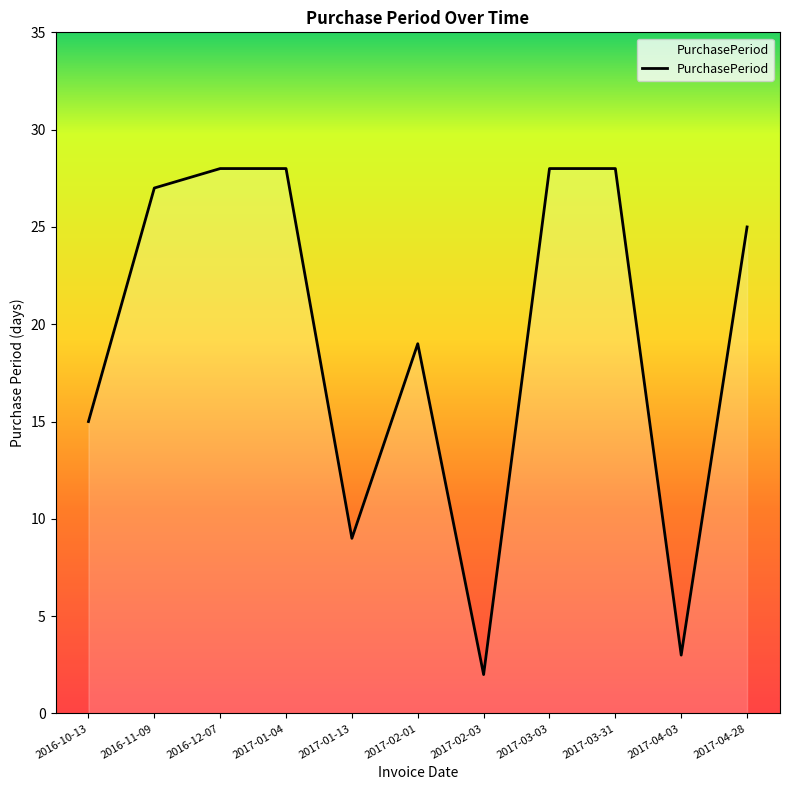

How many series are shown in this chart?

1